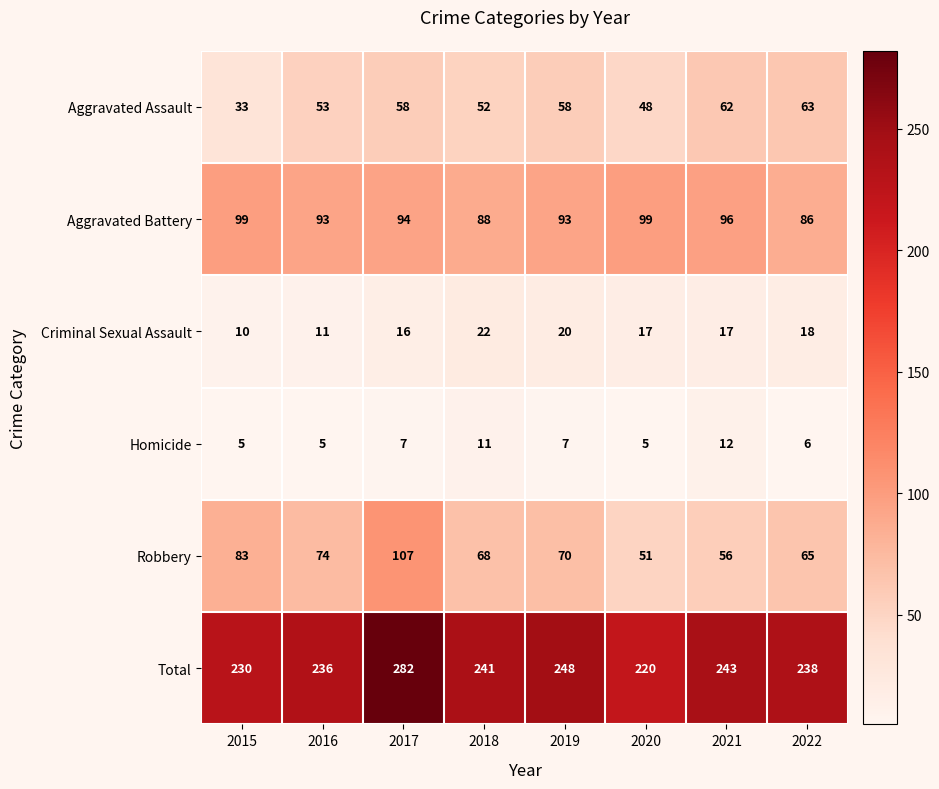

What value does the Homicide series have at 2016?

5